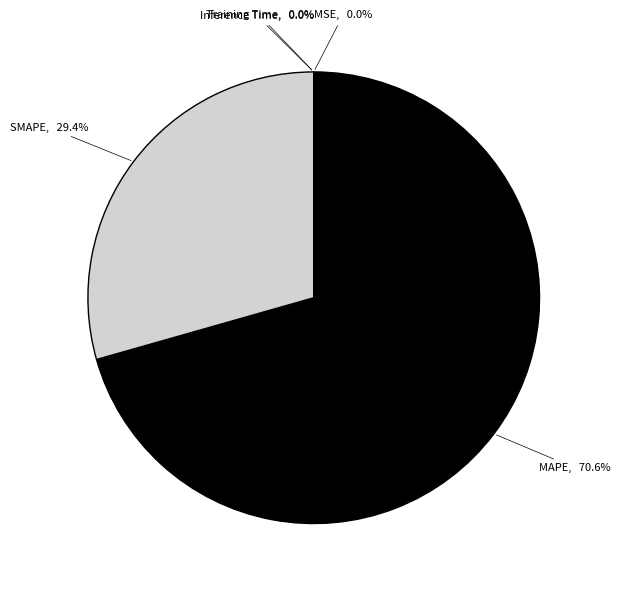

Which slice is the largest?

MAPE